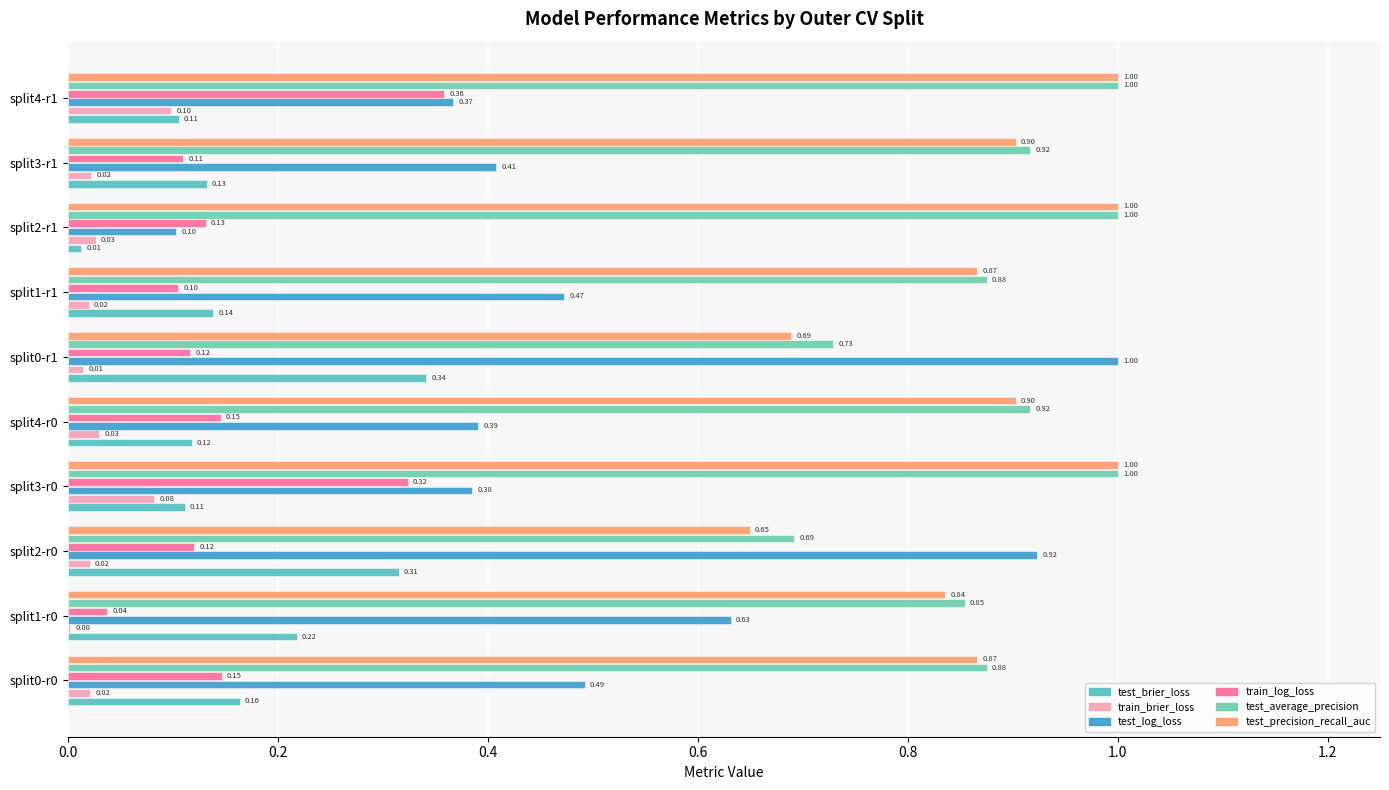

What is the difference between the maximum and minimum values in the test_brier_loss series?

0.3